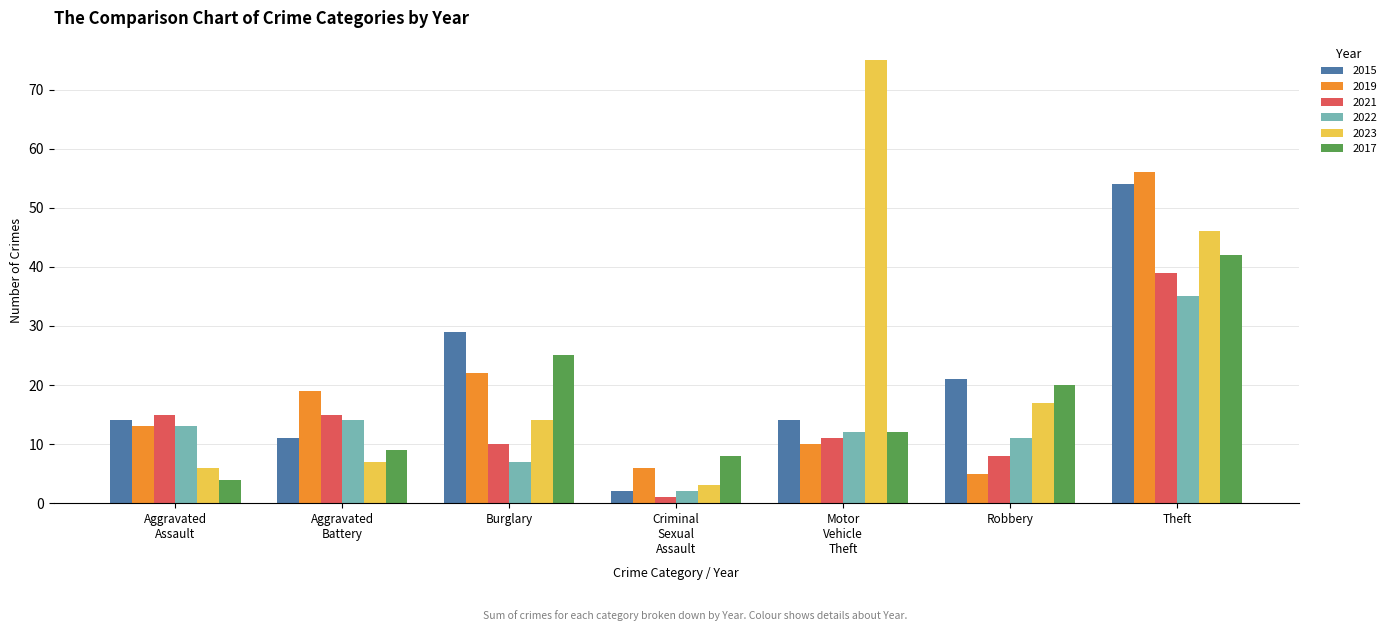

What is the average value of the 2015 series?

21